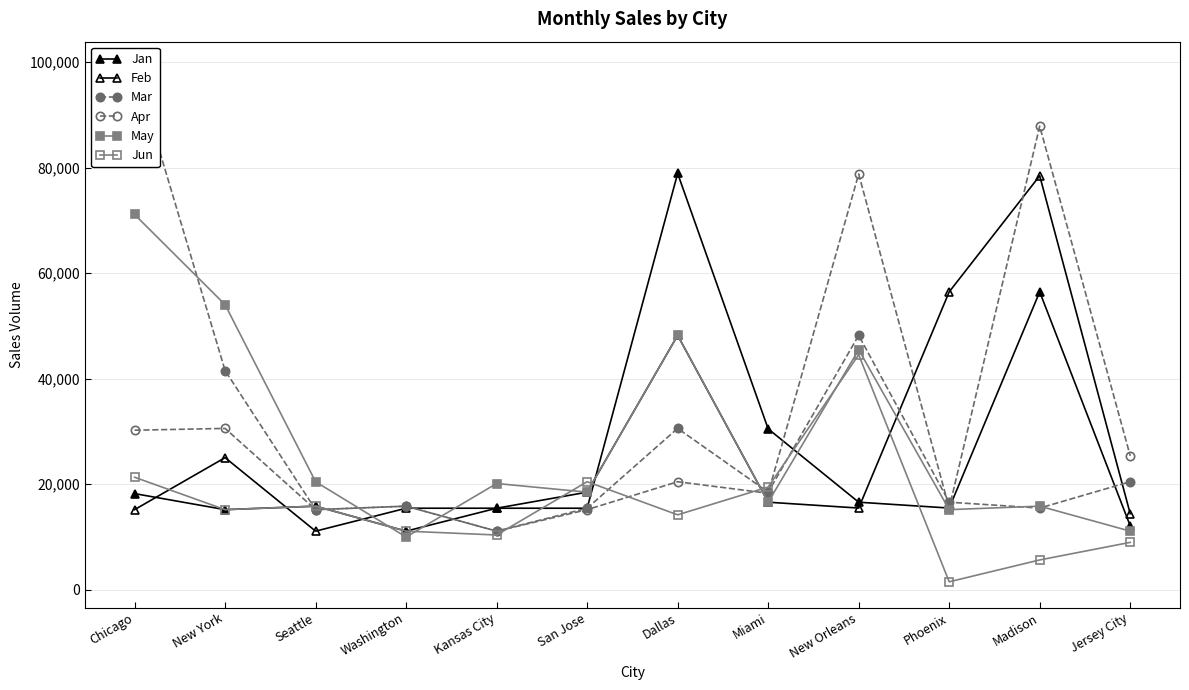

Is the value of May at Kansas City greater than the value of Jun at Madison?

Yes